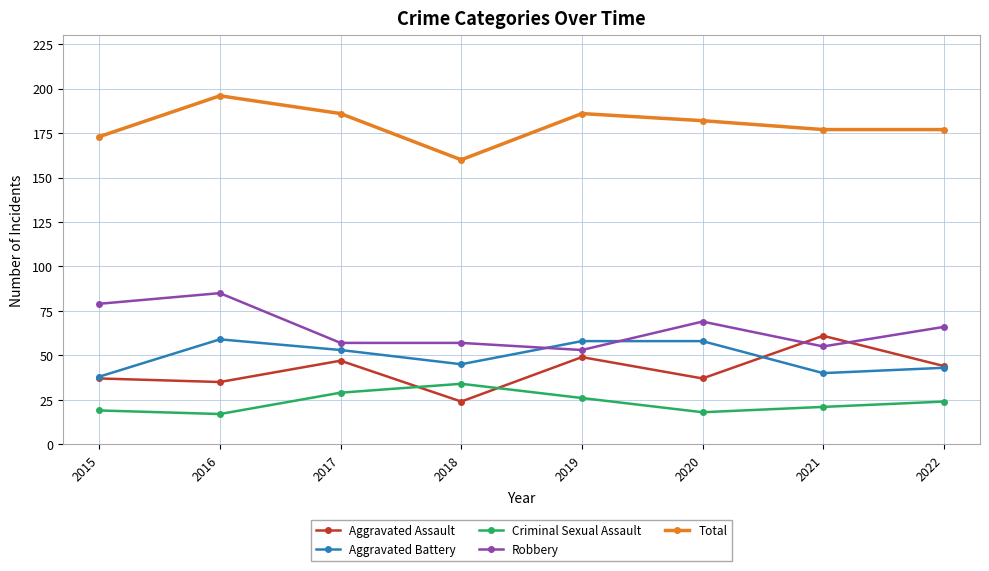

What is the minimum value shown in the chart?

17